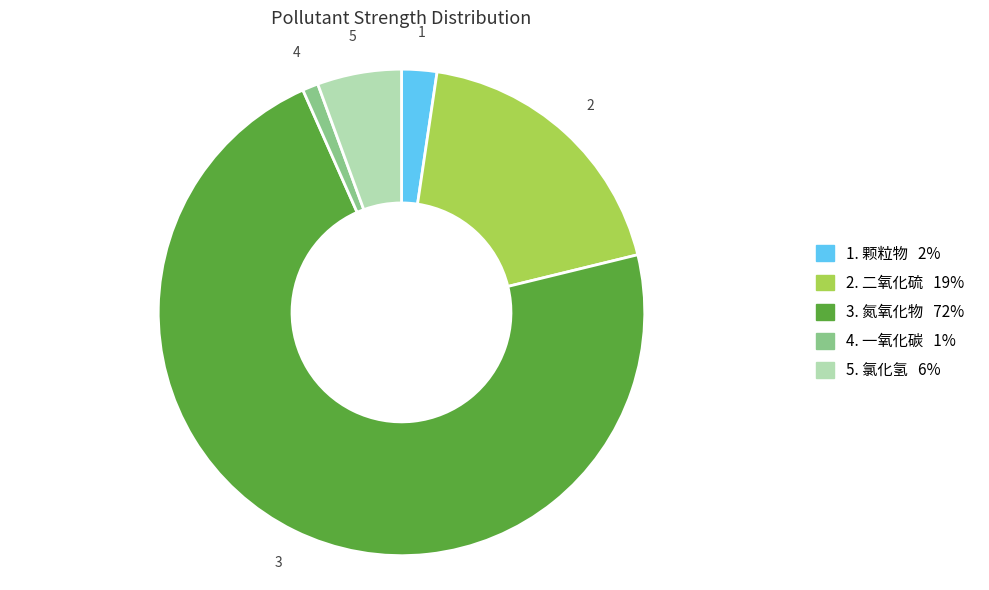

Is there any slice that represents more than half of the pie?

Yes